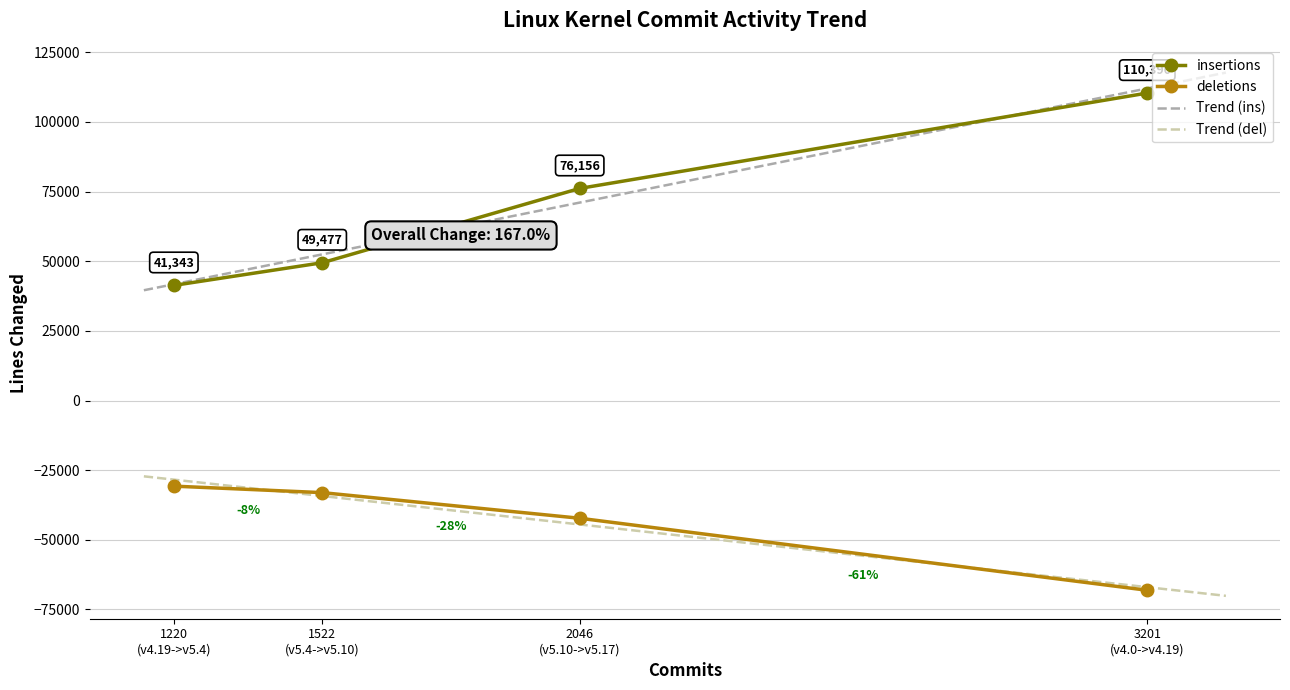

True or false: insertions and deletions cross at least once.

False